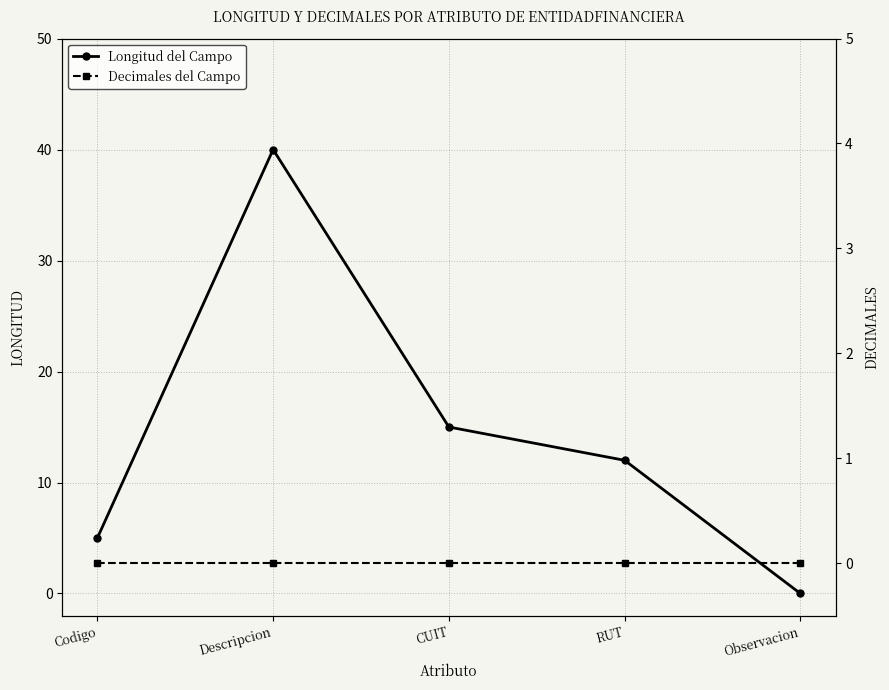

At which label does longitud first exceed 12?

Descripcion